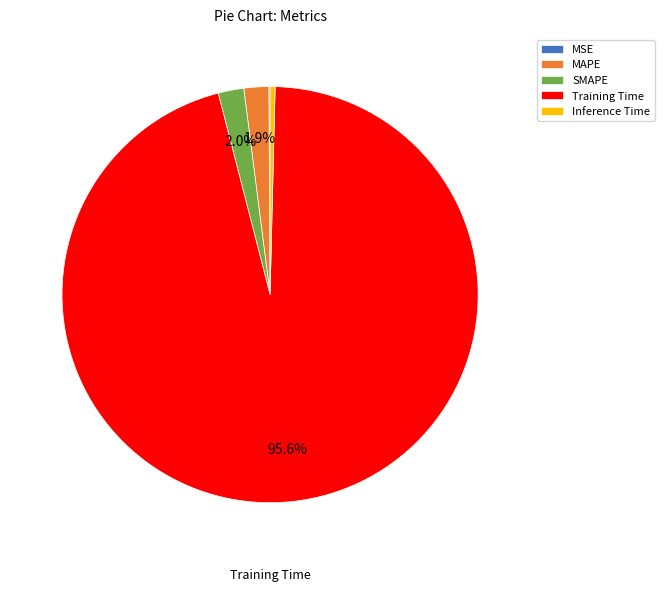

To the nearest percent, what portion does Training Time represent?

96%